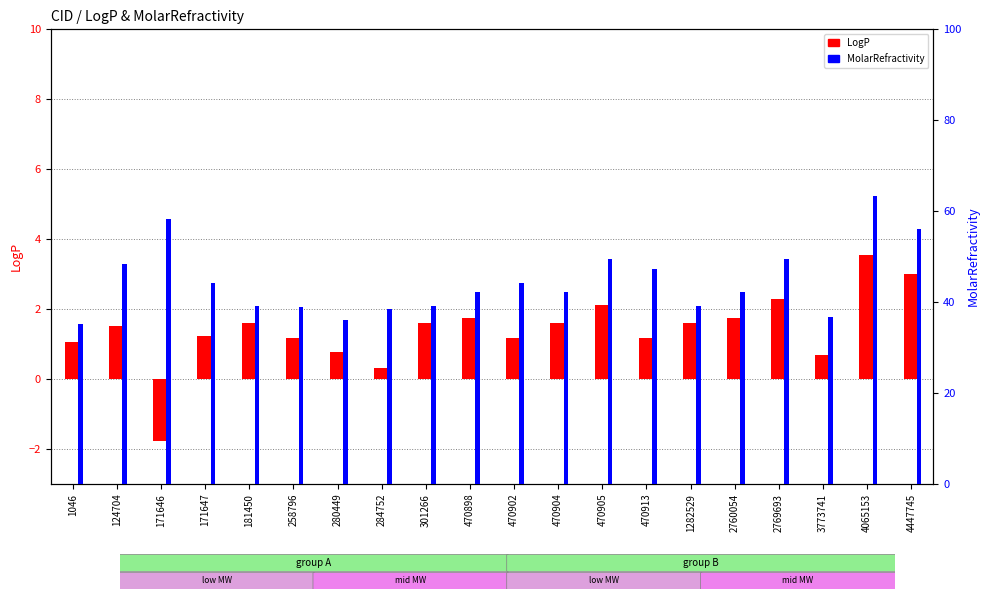

Reading left to right, list all the values displayed in this chart.

LogP: 1.1	1.5	-1.8	1.2	1.6	1.2	0.8	0.3	1.6	1.8	1.2	1.6	2.1	1.2	1.6	1.8	2.3	0.7	3.5	3.0
MolarRefractivity: 35.2	48.3	58.2	44.2	39.2	39.0	36.0	38.5	39.2	42.3	44.2	42.3	49.4	47.3	39.2	42.3	49.4	36.7	63.3	56.2